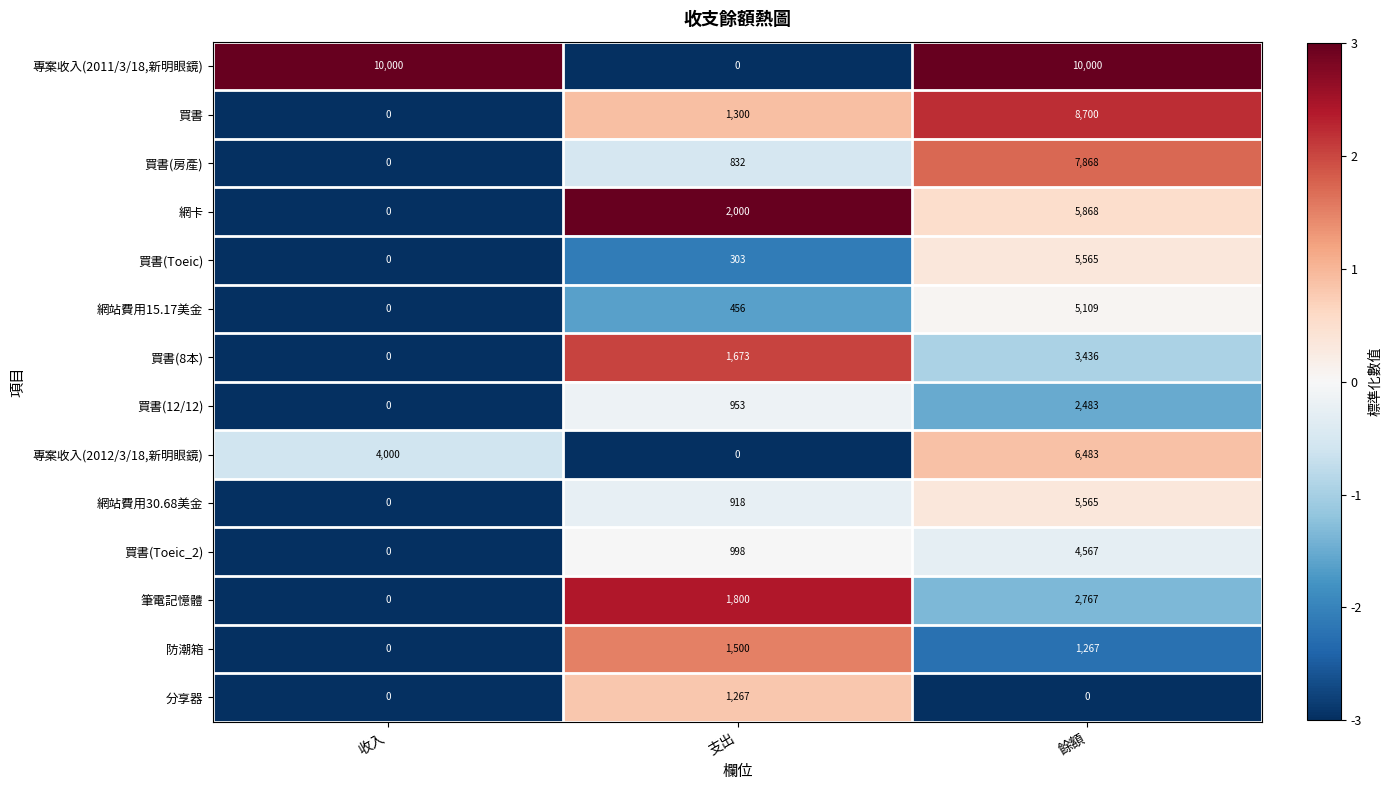

Which series has the largest total across all categories?

專案收入(2011/3/18,新明眼鏡)